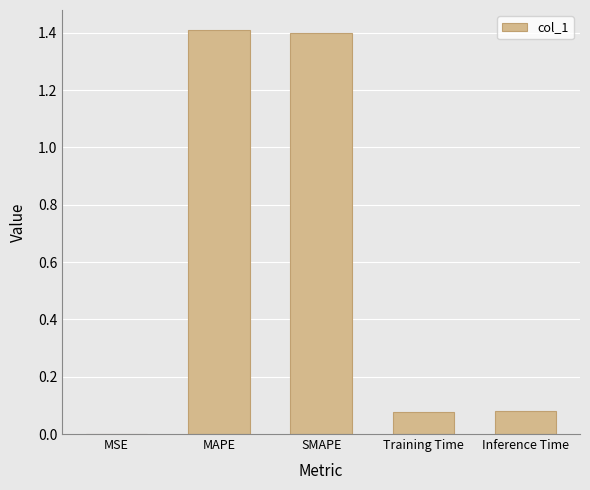

The value at SMAPE is 1.4. True or false?

True